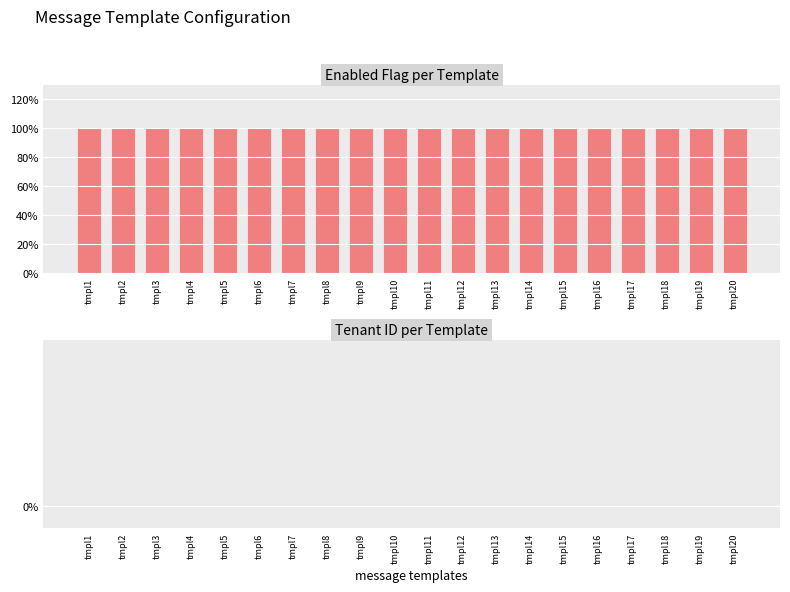

How many series are shown in this chart?

2